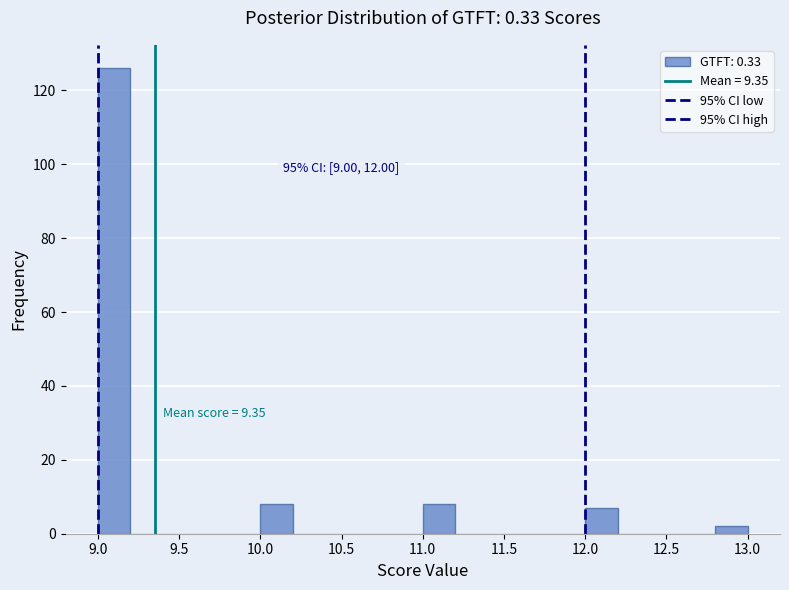

Over which range of the x-axis is the bar tallest?

9.0 to 9.2